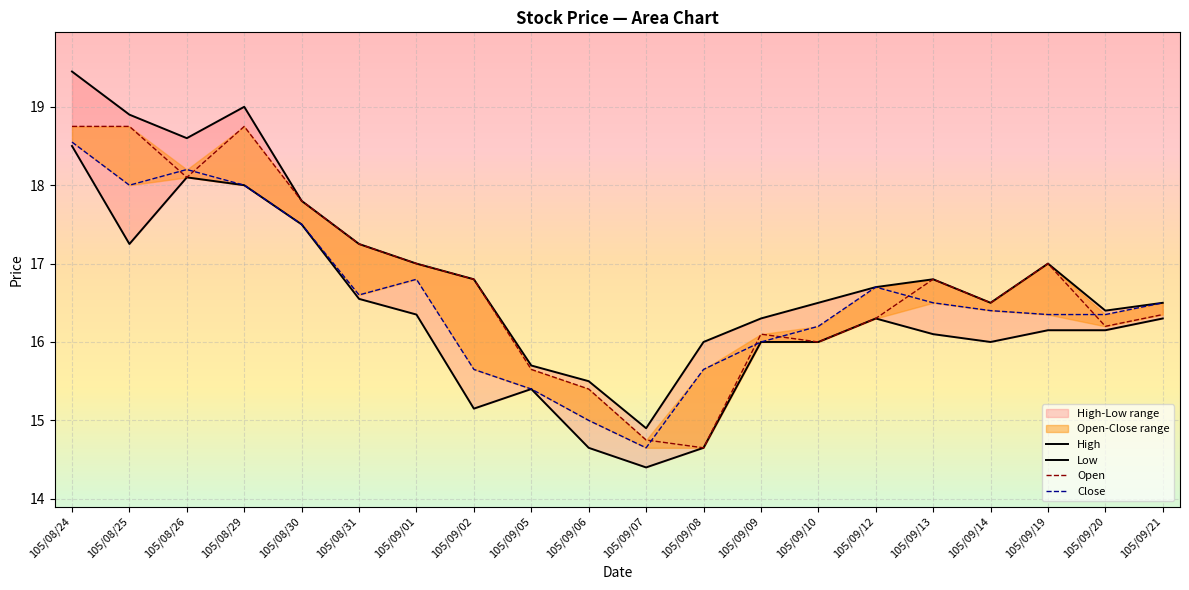

Which has a higher value, 105/09/06 or 105/08/31?

105/08/31